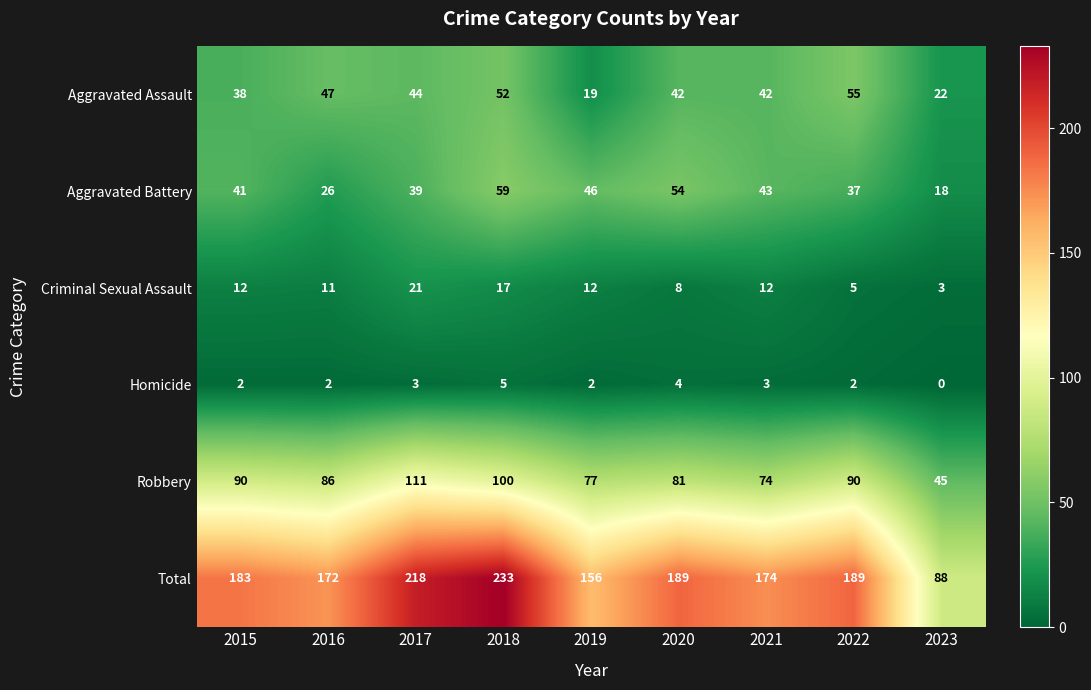

Which series has the widest spread of values?

Total